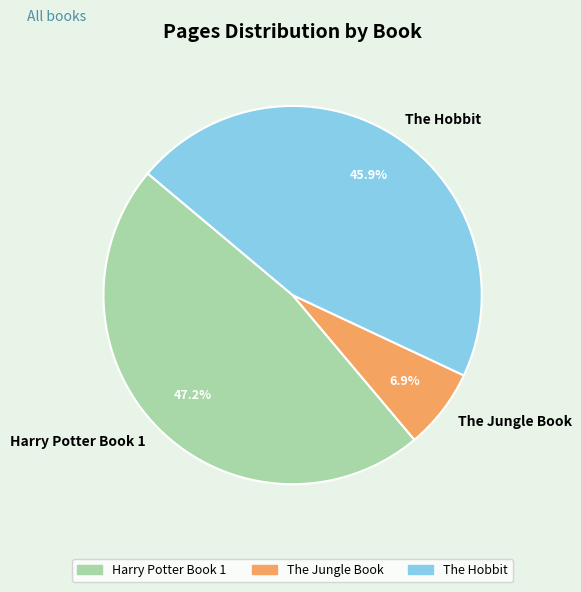

Between The Jungle Book and Harry Potter Book 1, which is larger?

Harry Potter Book 1